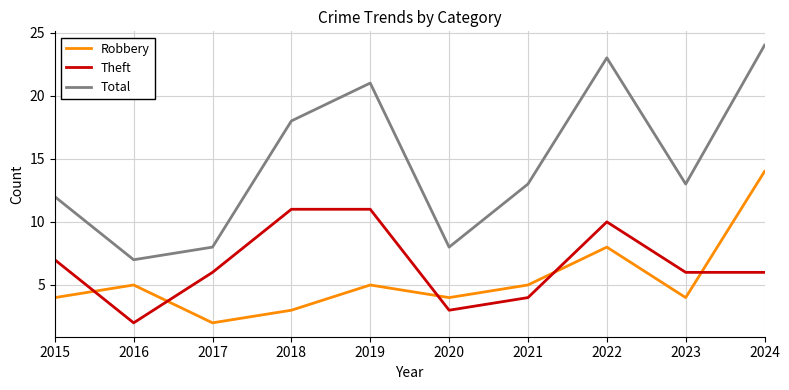

List the series in order of their peak value, highest first.

Total, Robbery, Theft